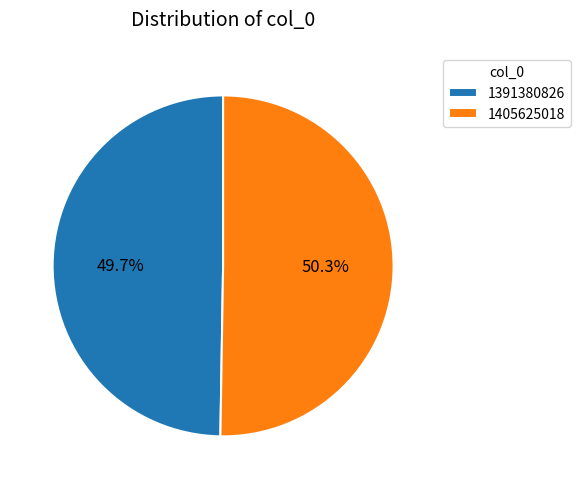

To the nearest percent, what is the difference between the largest and smallest slice percentages?

1%